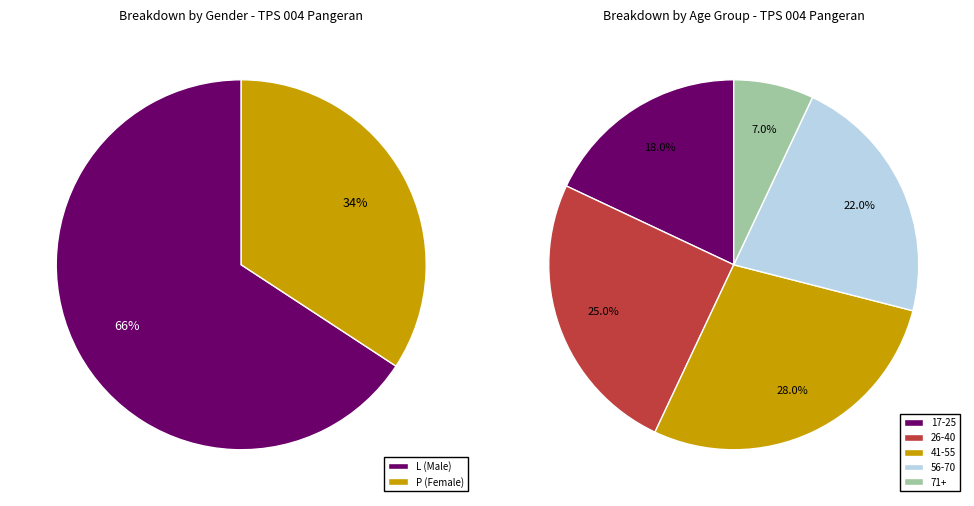

How many segments does this pie chart have?

2